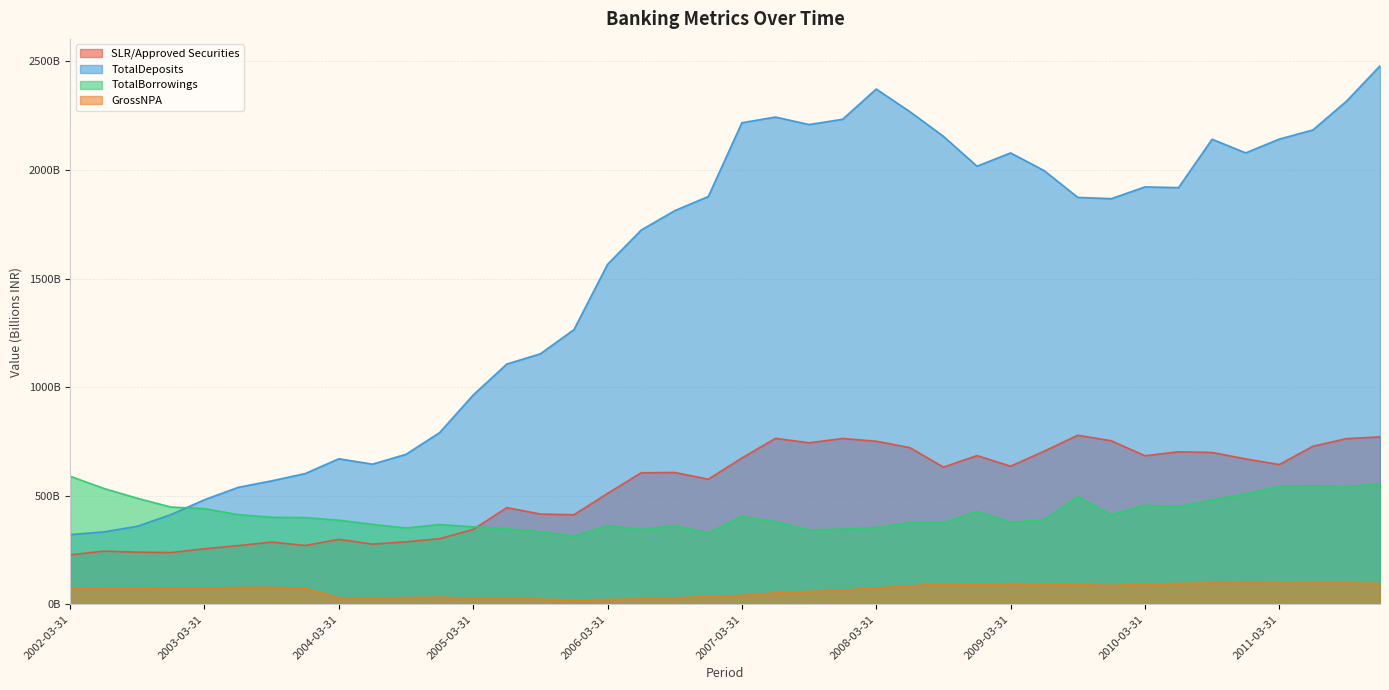

Does the chart have visible grid lines?

Yes